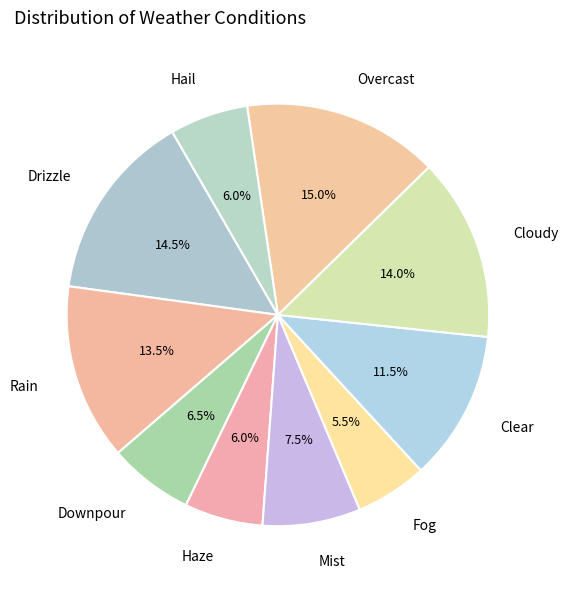

Is there any slice that represents more than half of the pie?

No